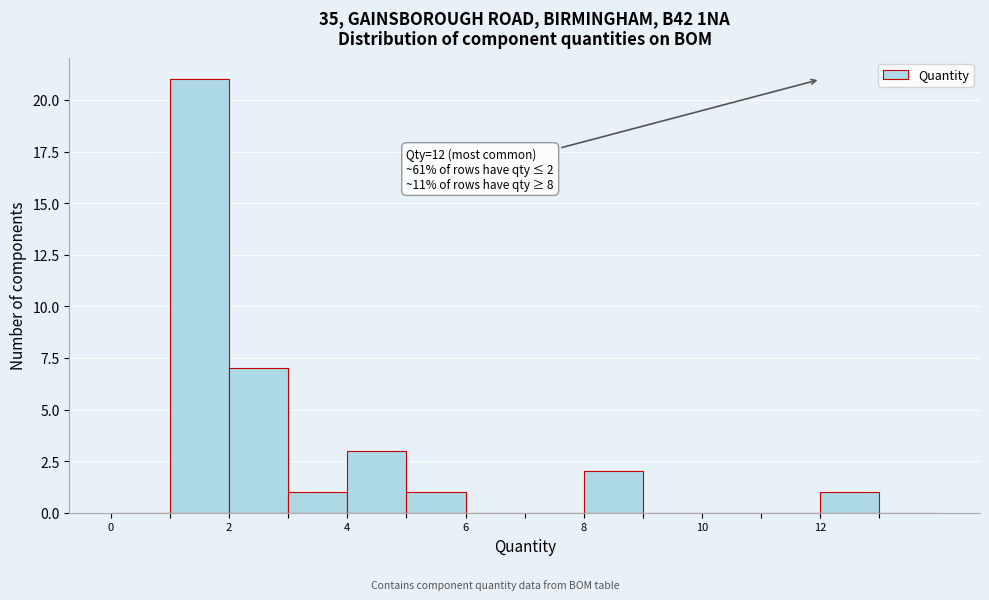

Over which range of the x-axis is the bar tallest?

1 to 2